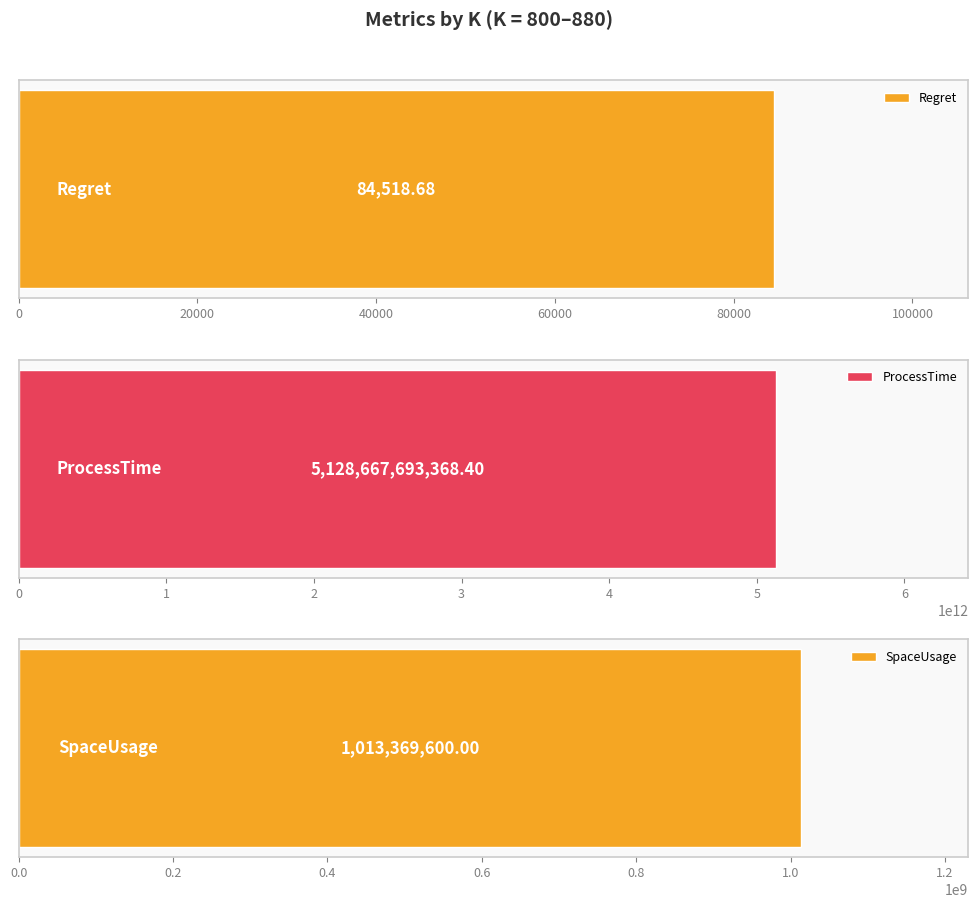

Are the bars grouped side by side (vs. stacked)?

Yes